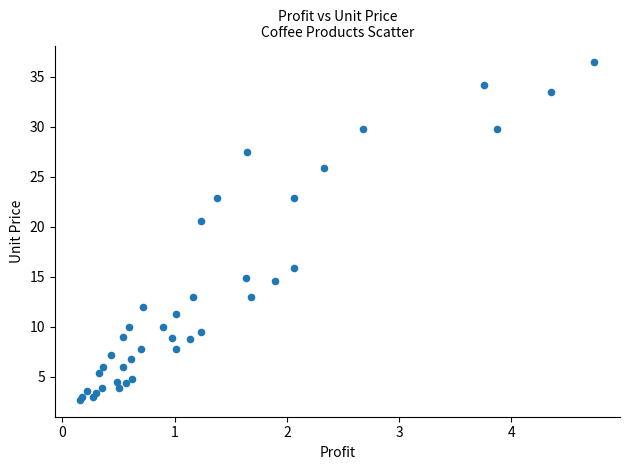

What Y value in the scatter plot is closest to 19?

20.6